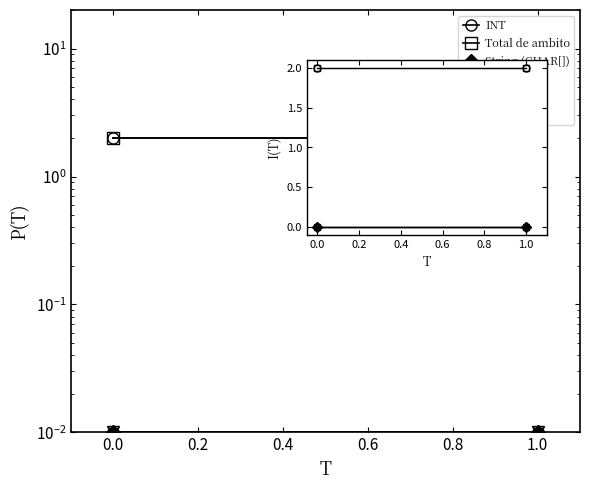

The REAL series shows 0 at 1.0. True or false?

True